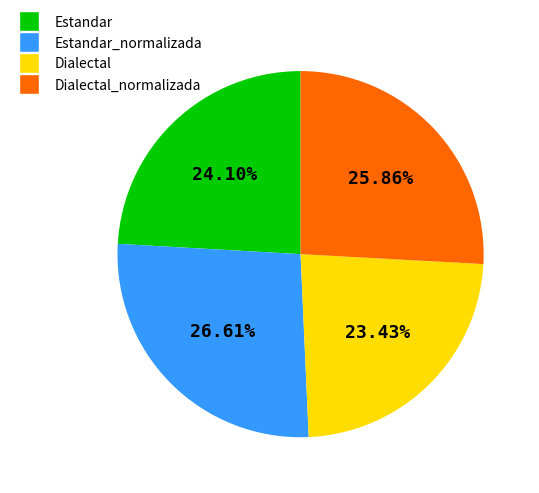

Is there a majority slice in this chart?

No